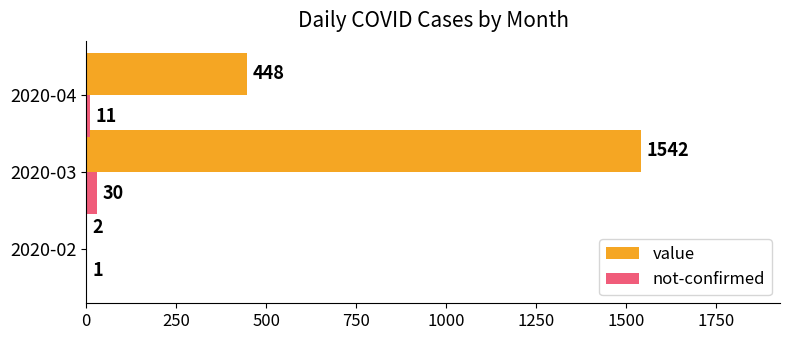

Which series changed the most between 2020-02 and 2020-04?

value